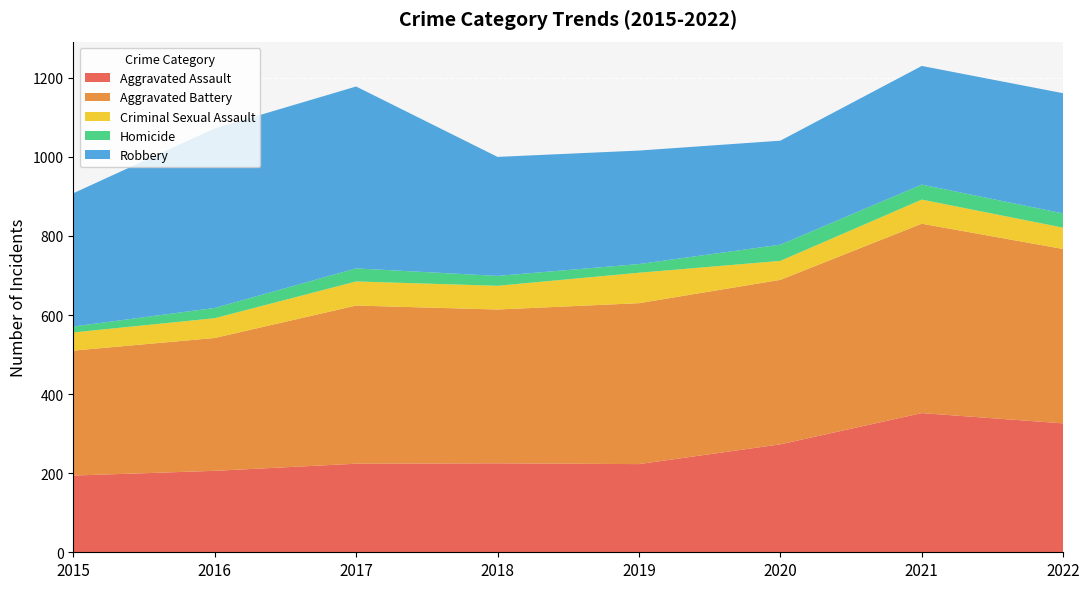

Reading left to right, what are all the values shown in this chart?

Aggravated Assault: 2015=194	2016=206	2017=224	2018=225	2019=223	2020=273	2021=352	2022=326
Aggravated Battery: 2015=316	2016=336	2017=400	2018=389	2019=407	2020=416	2021=479	2022=441
Criminal Sexual Assault: 2015=46	2016=50	2017=61	2018=60	2019=77	2020=48	2021=61	2022=54
Homicide: 2015=15	2016=26	2017=33	2018=25	2019=22	2020=41	2021=38	2022=36
Robbery: 2015=337	2016=454	2017=460	2018=301	2019=287	2020=263	2021=300	2022=304